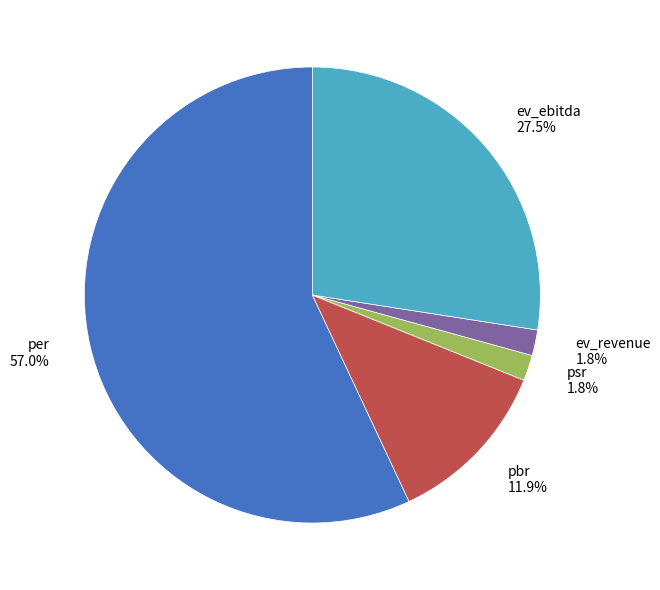

Which has a higher value, psr or per?

per